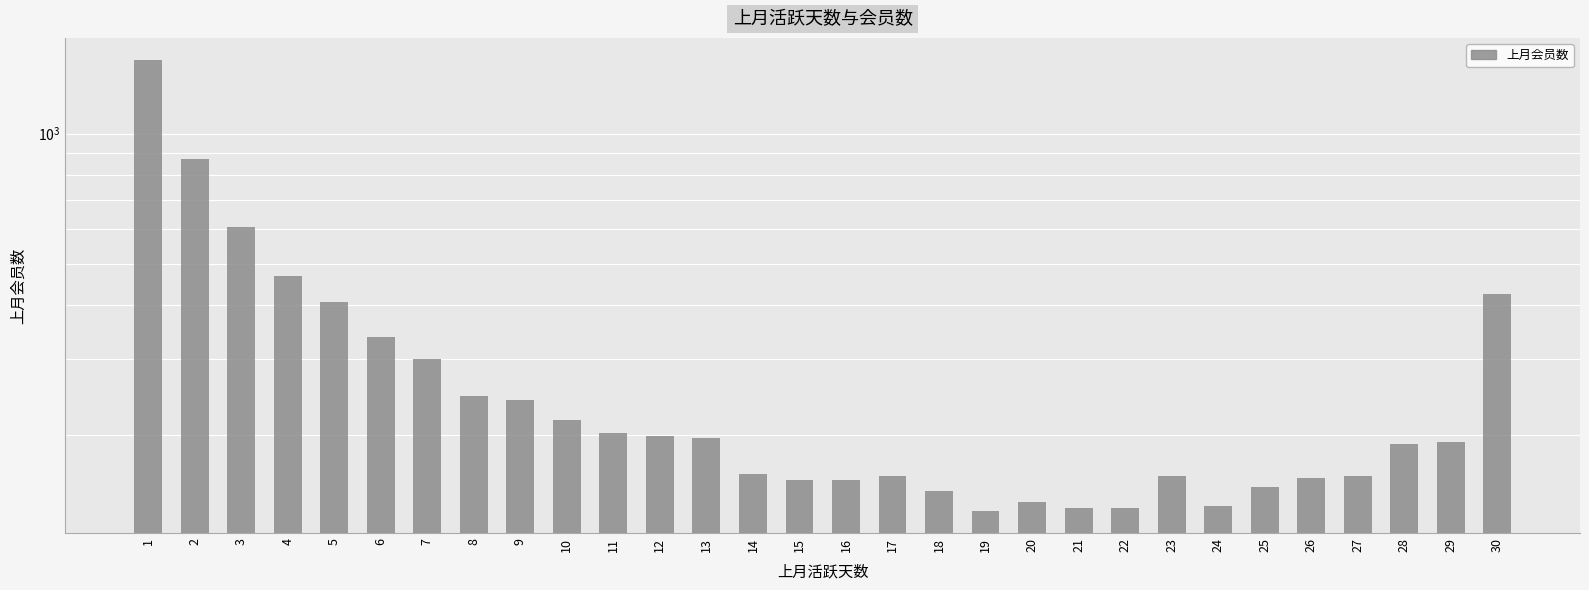

Reading left to right, transcribe all the data shown in this chart.

1=1477	2=873	3=606	4=467	5=408	6=338	7=301	8=247	9=242	10=217	11=203	12=199	13=197	14=163	15=158	16=158	17=161	18=149	19=134	20=140	21=136	22=136	23=161	24=137	25=152	26=159	27=161	28=191	29=193	30=425